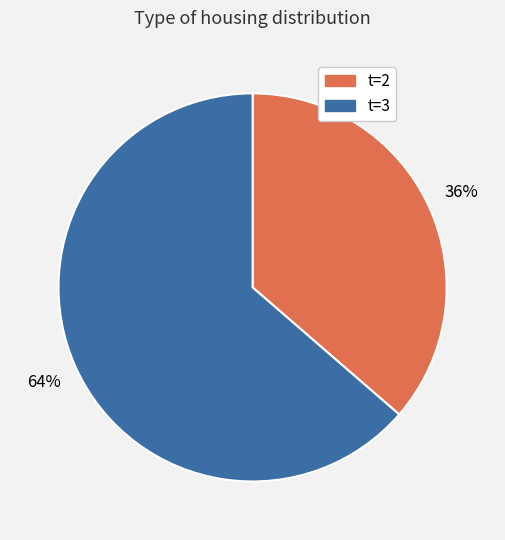

To the nearest percent, what is the average slice percentage?

50%